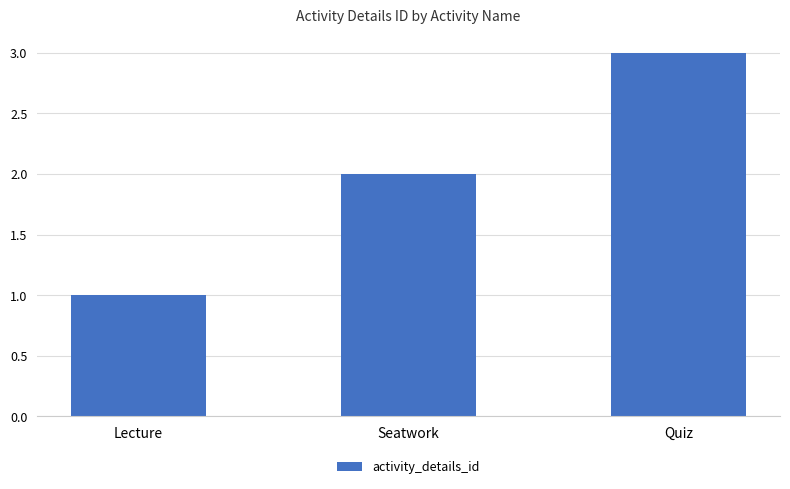

At which category does the chart reach its minimum across all series?

Lecture